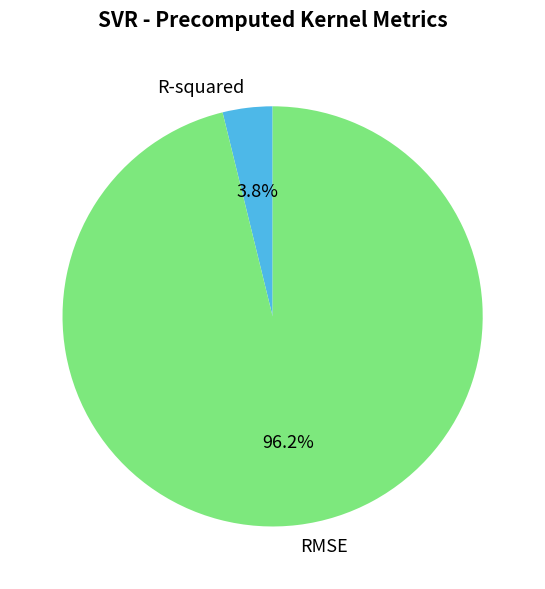

How many slices are in this pie chart?

2